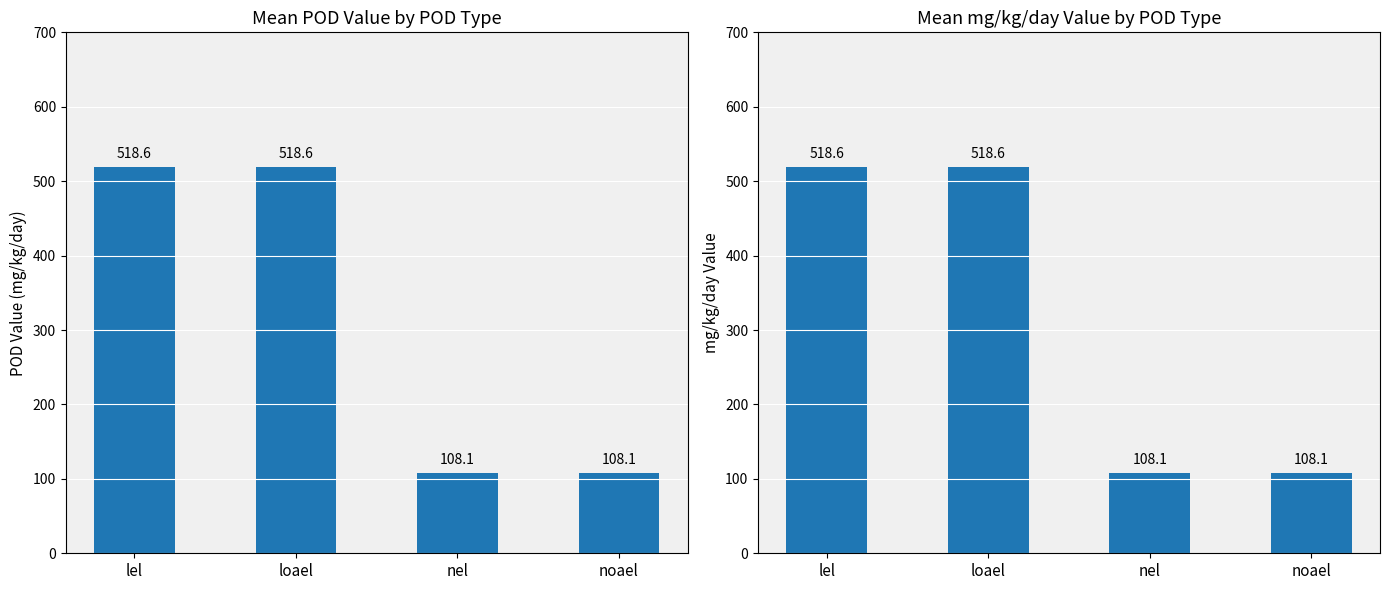

What is the label of the 4th bar from the left?

noael